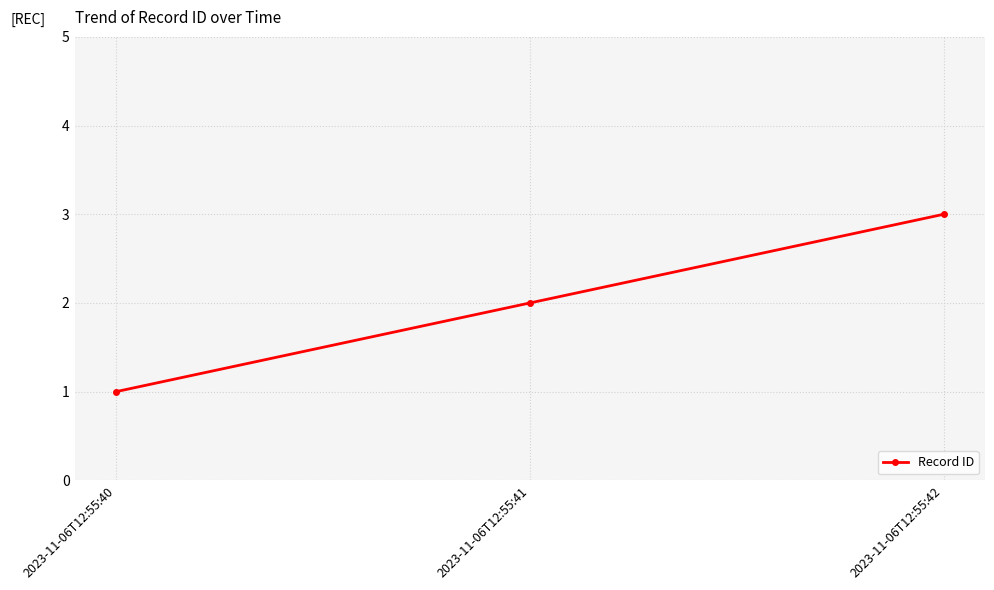

What is the greatest value displayed?

3